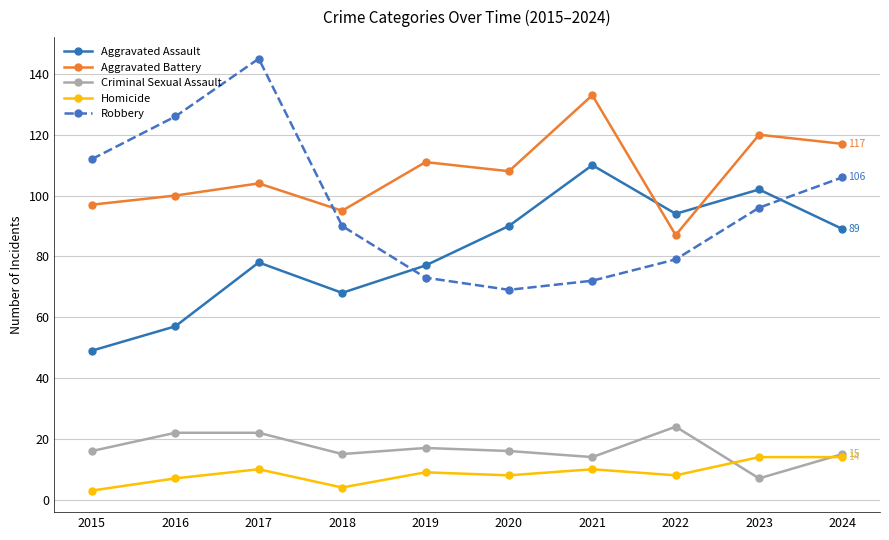

Reading left to right, extract all data points from this chart.

Aggravated Assault: 49	57	78	68	77	90	110	94	102	89
Aggravated Battery: 97	100	104	95	111	108	133	87	120	117
Criminal Sexual Assault: 16	22	22	15	17	16	14	24	7	15
Homicide: 3	7	10	4	9	8	10	8	14	14
Robbery: 112	126	145	90	73	69	72	79	96	106